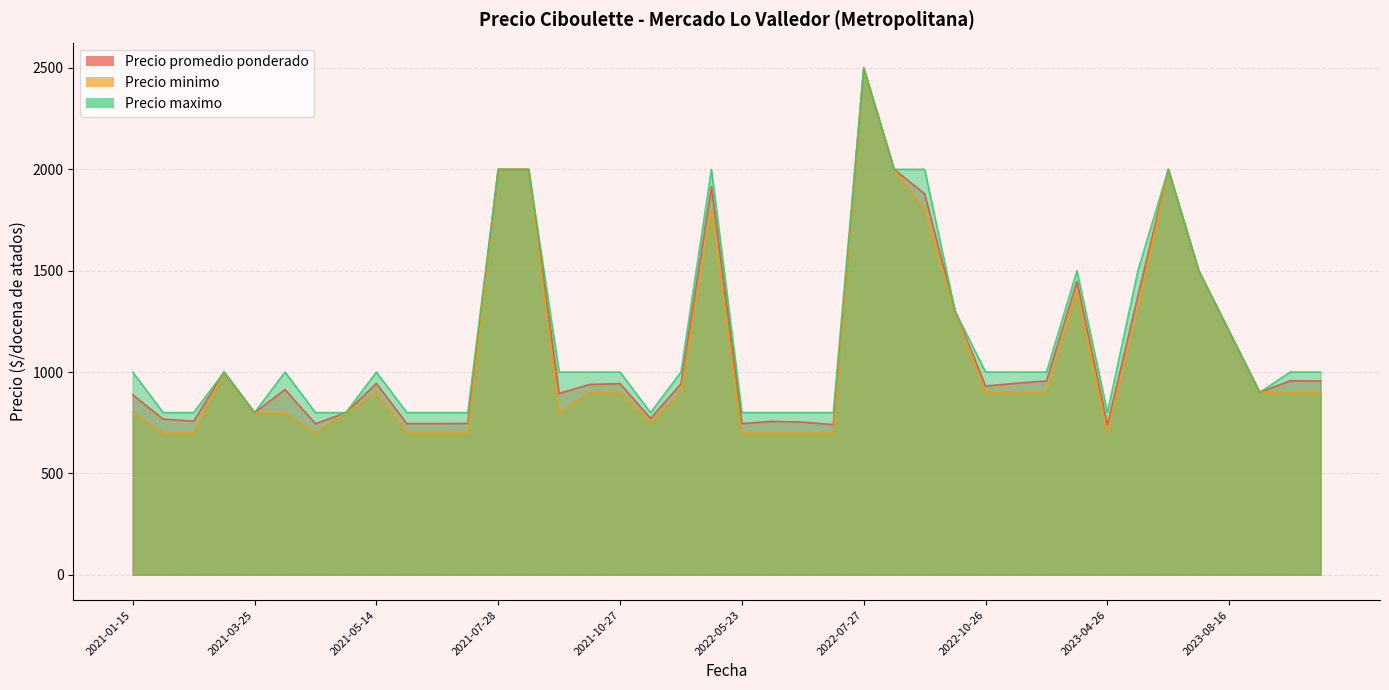

True or false: Precio promedio ponderado has a value of 585 at 2021-10-18.

False